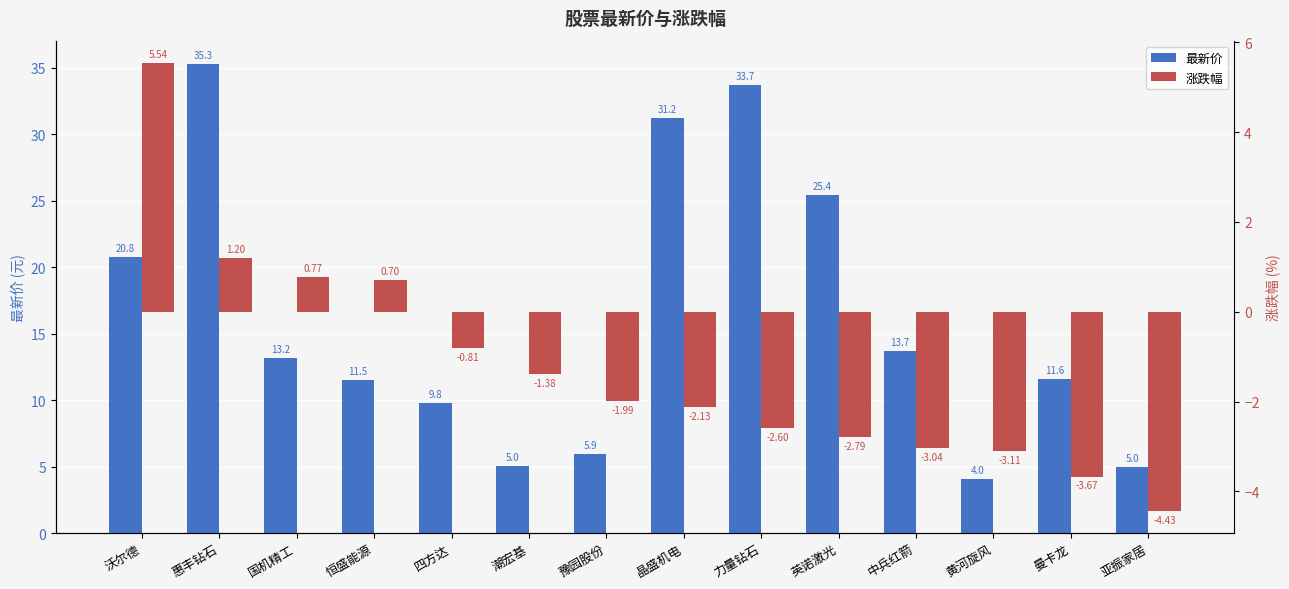

What are all the series names shown in the legend?

最新价, 涨跌幅